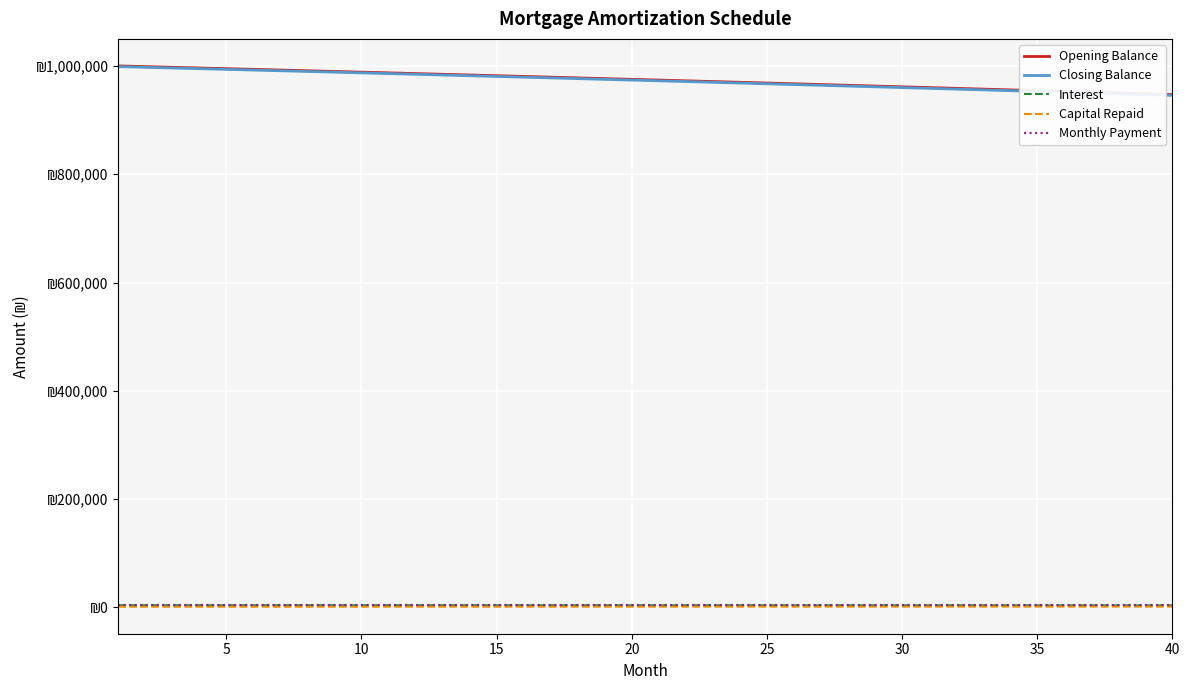

True or false: Monthly Payment has more than 1 points higher than both neighbors.

True